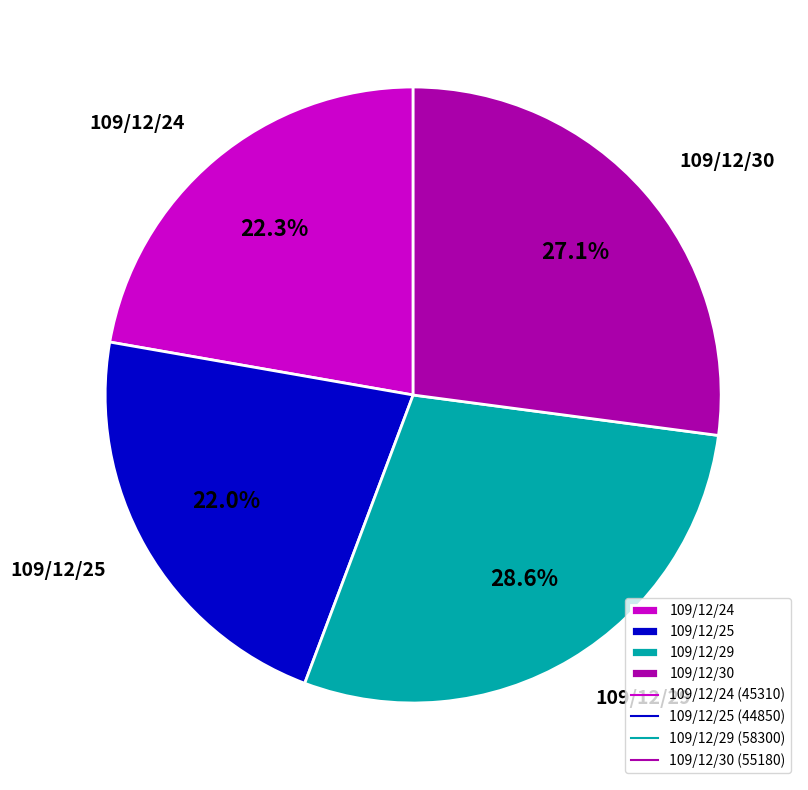

How many slices are in this pie chart?

4